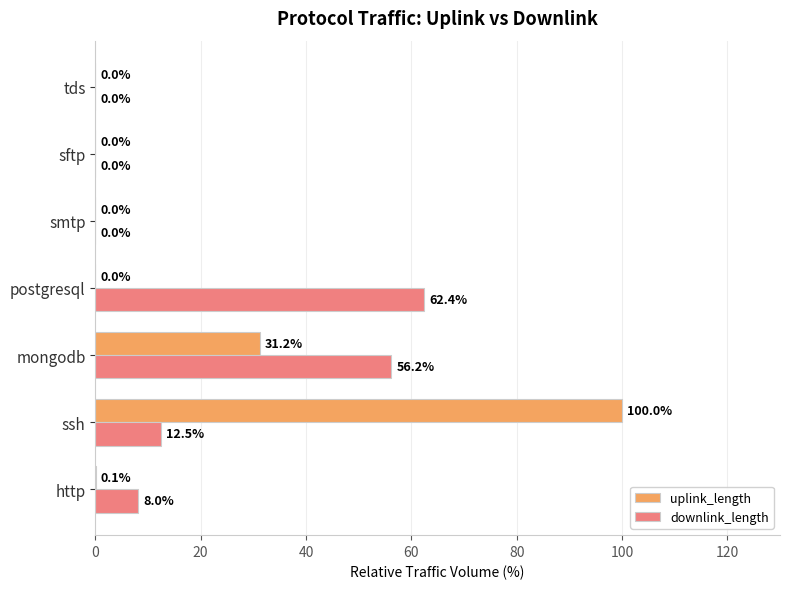

What is the total value across all series at http?

8.1